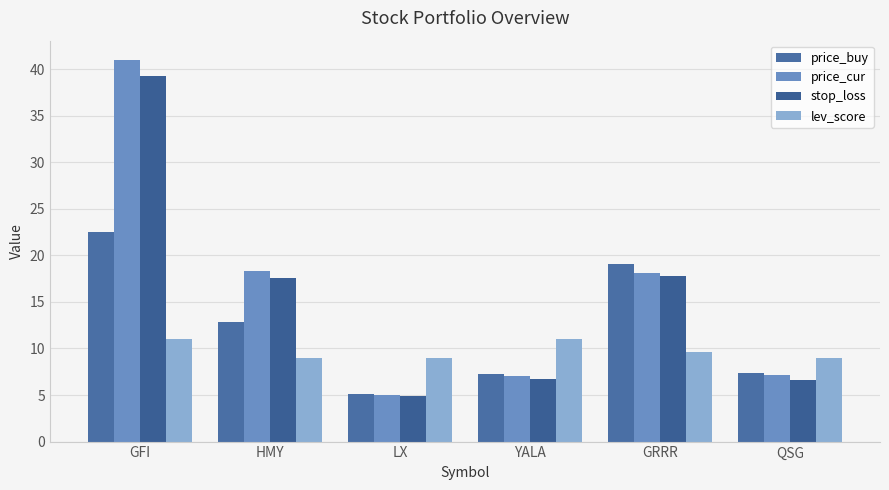

What is the label of the 2nd bar from the right?

GRRR